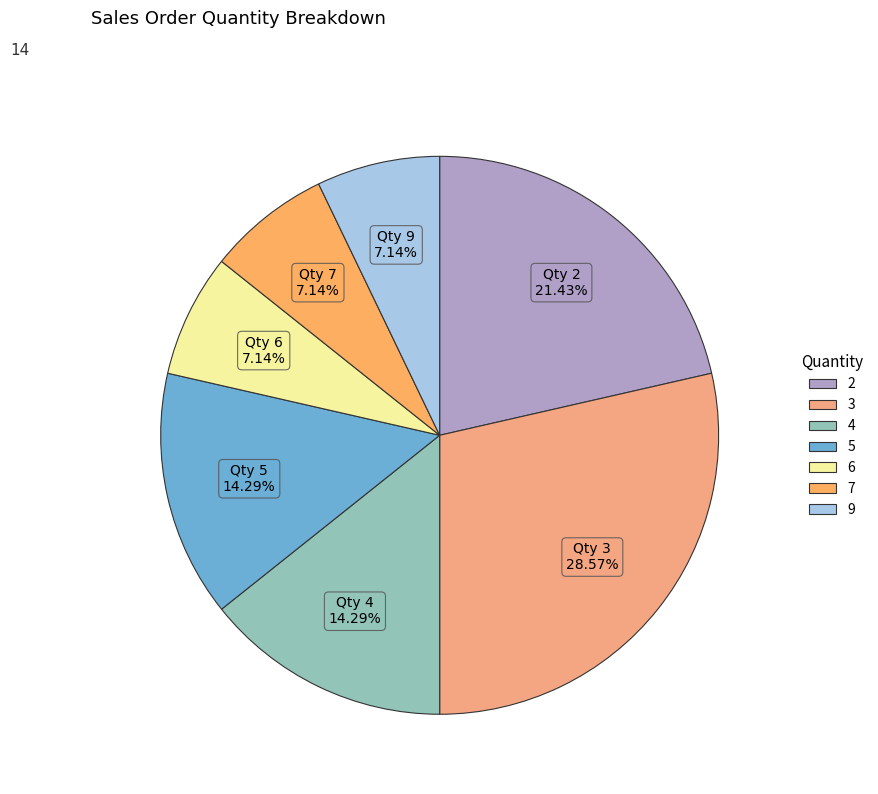

How many segments does this pie chart have?

7